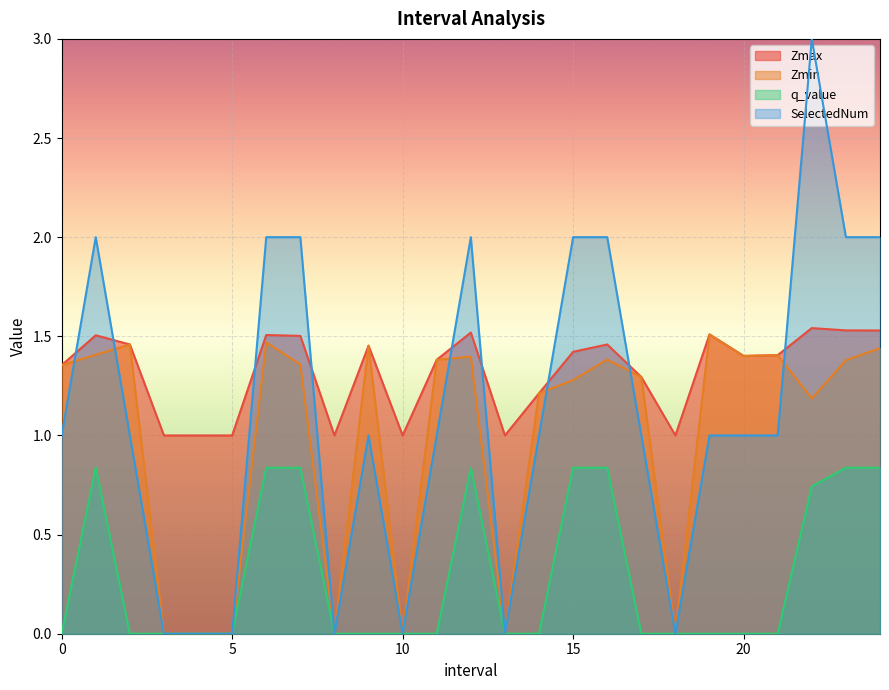

What is the value of the SelectedNum point at the 24th from the left?

2.0